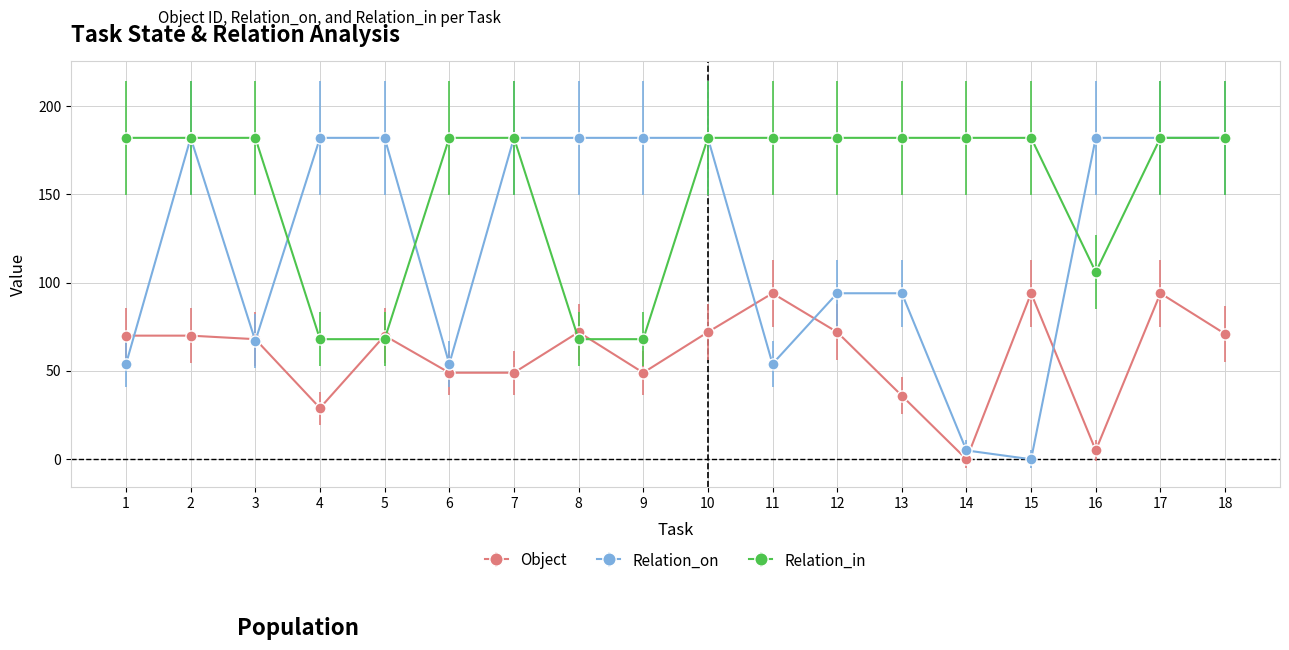

What is the difference between the maximum and minimum values in the Relation_on series?

182